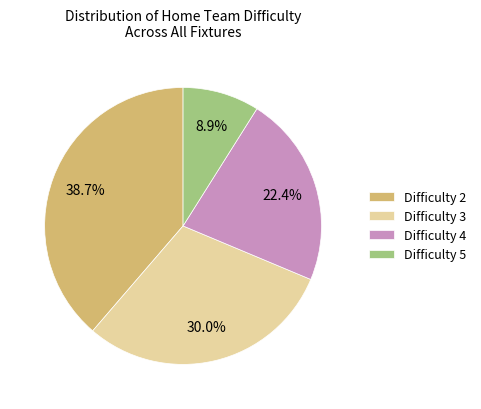

What is the largest slice in the pie chart?

Difficulty 2